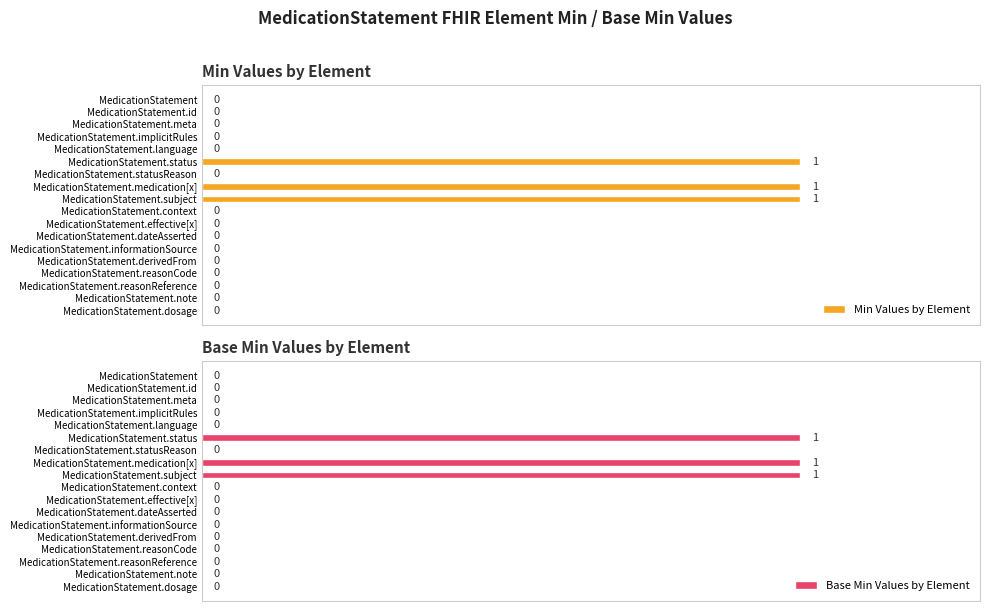

How many data points in Min Values by Element are above 0?

3